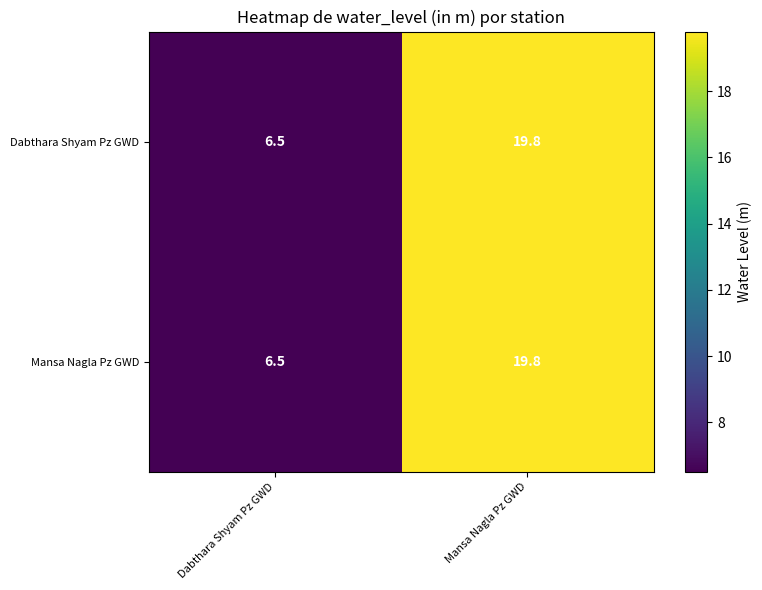

The value of Mansa Nagla Pz GWD at Dabthara Shyam Pz GWD is 6.5. True or false?

True